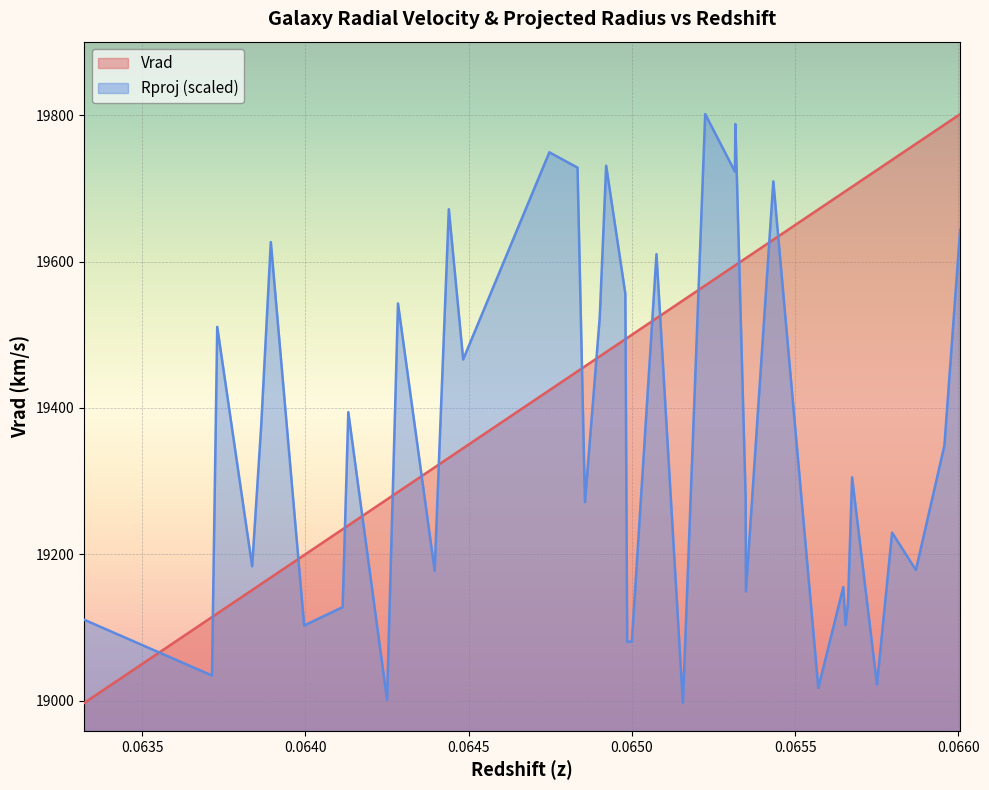

How many lines are shown in the chart?

2